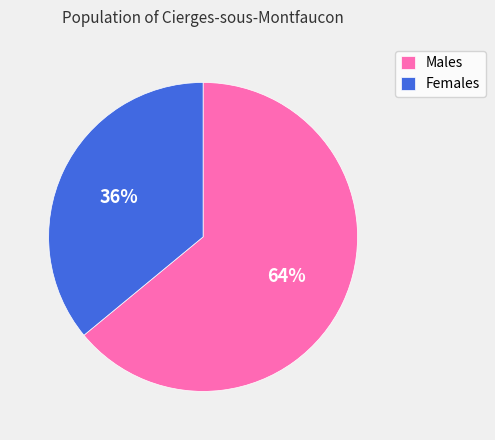

Do Males and Females together represent more than half of the pie?

Yes